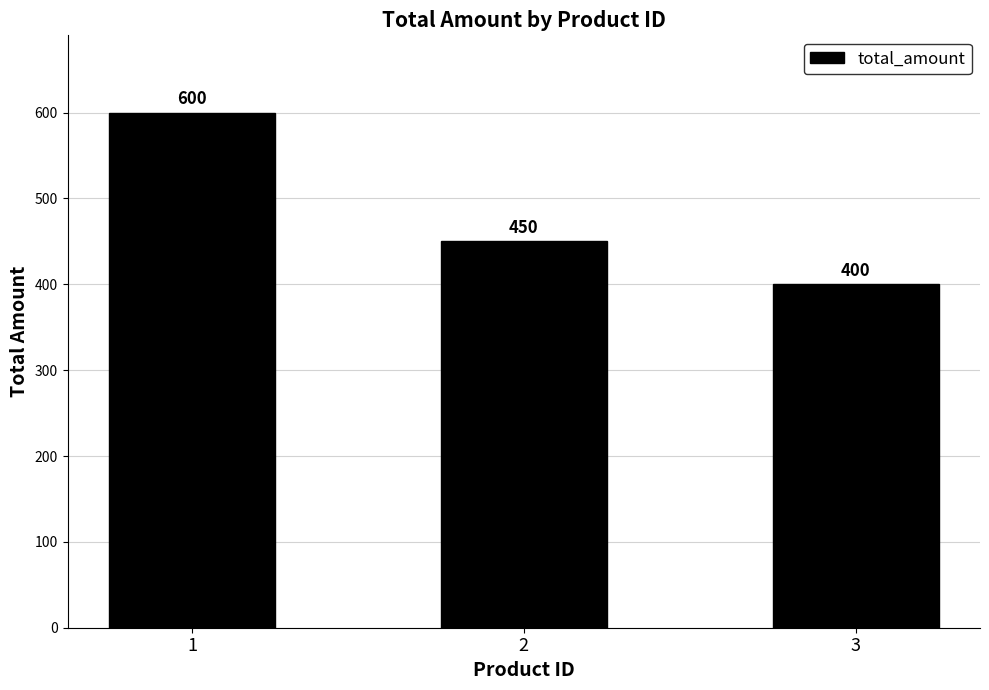

List the labels in order of value, largest first.

1, 2, 3